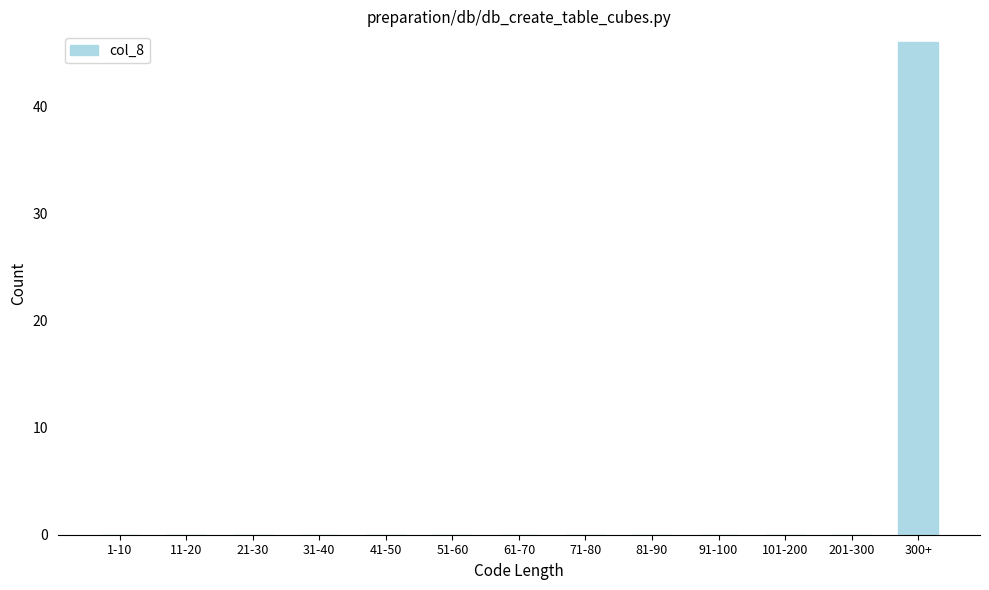

Reading left to right, list all the values displayed in this chart.

1-10=0	11-20=0	21-30=0	31-40=0	41-50=0	51-60=0	61-70=0	71-80=0	81-90=0	91-100=0	101-200=0	201-300=0	300+=46